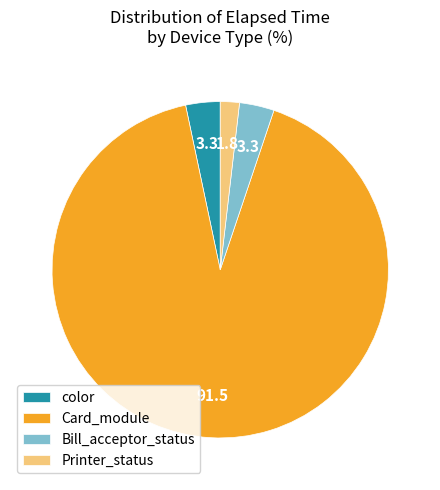

Does Bill_acceptor_status represent more than half of the total?

No